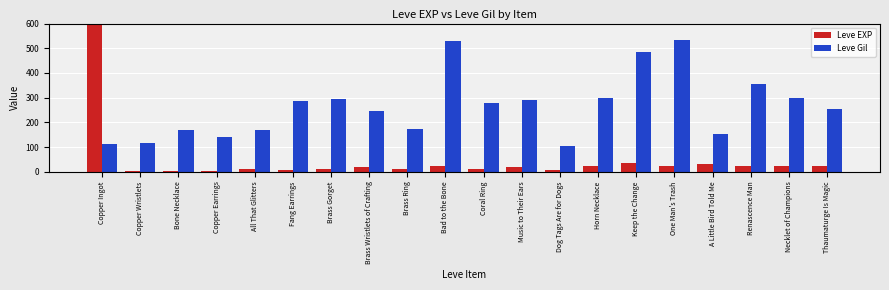

Count the number of data series in this chart.

2